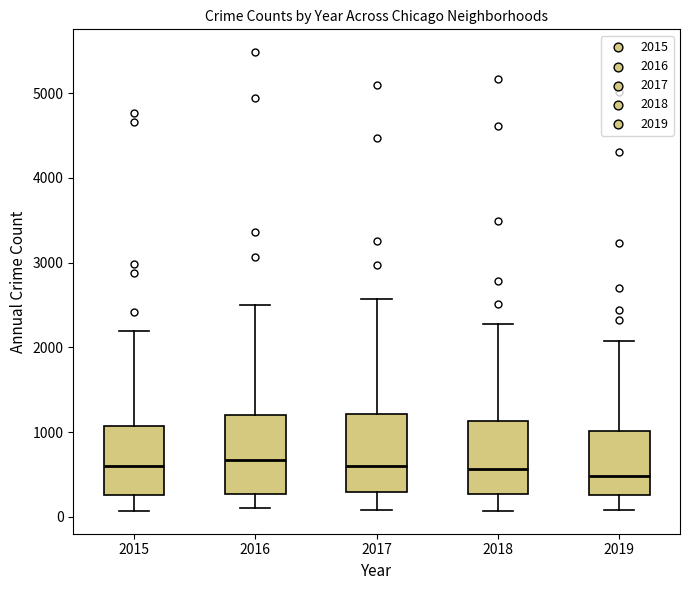

Where is the upper edge of the box at x = 2015 on the y-axis? The values are not printed on the chart, so give them approximately, as read against the axis.

1100